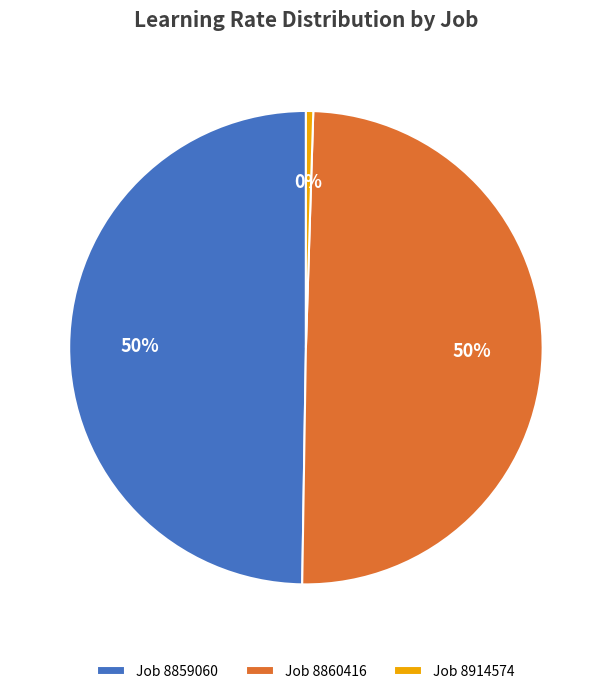

To the nearest percent, what is the combined percentage of Job 8860416 and Job 8914574?

50%